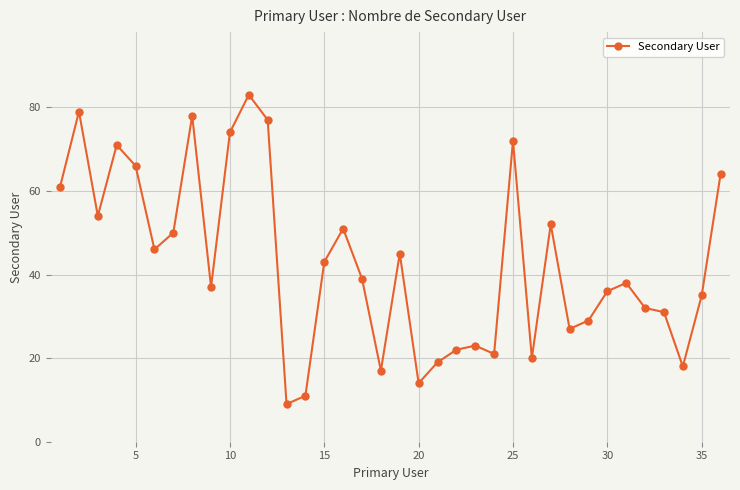

What is the smallest value displayed?

9